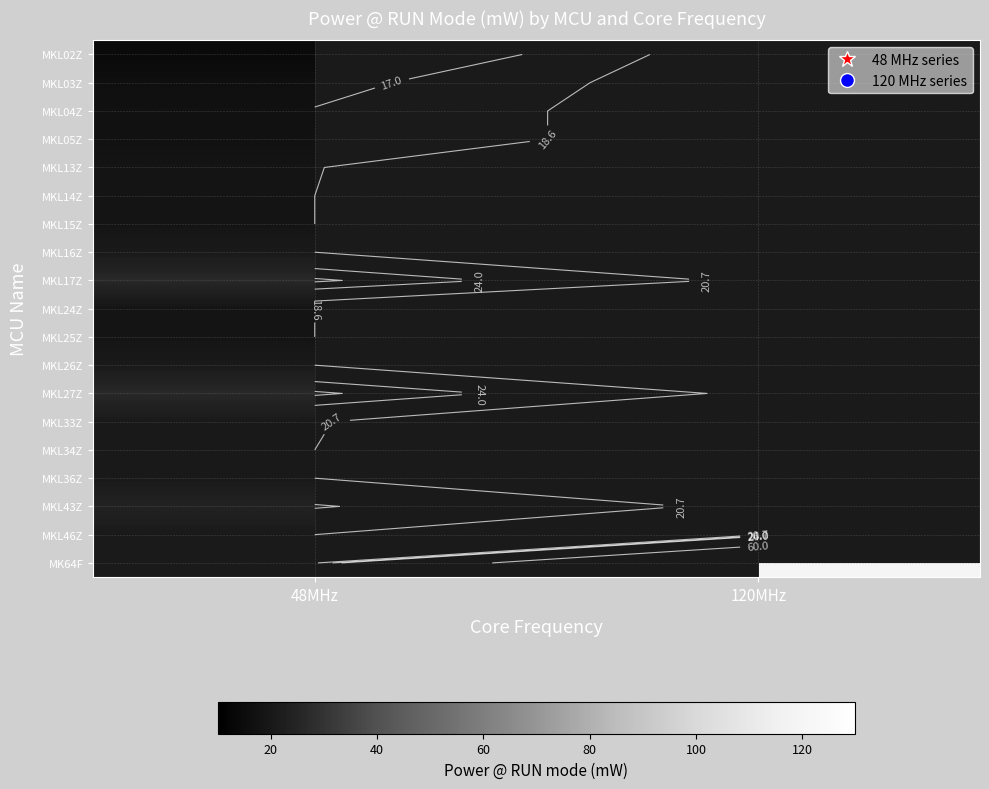

What is the difference between the highest and lowest values at 48MHz?

12.0